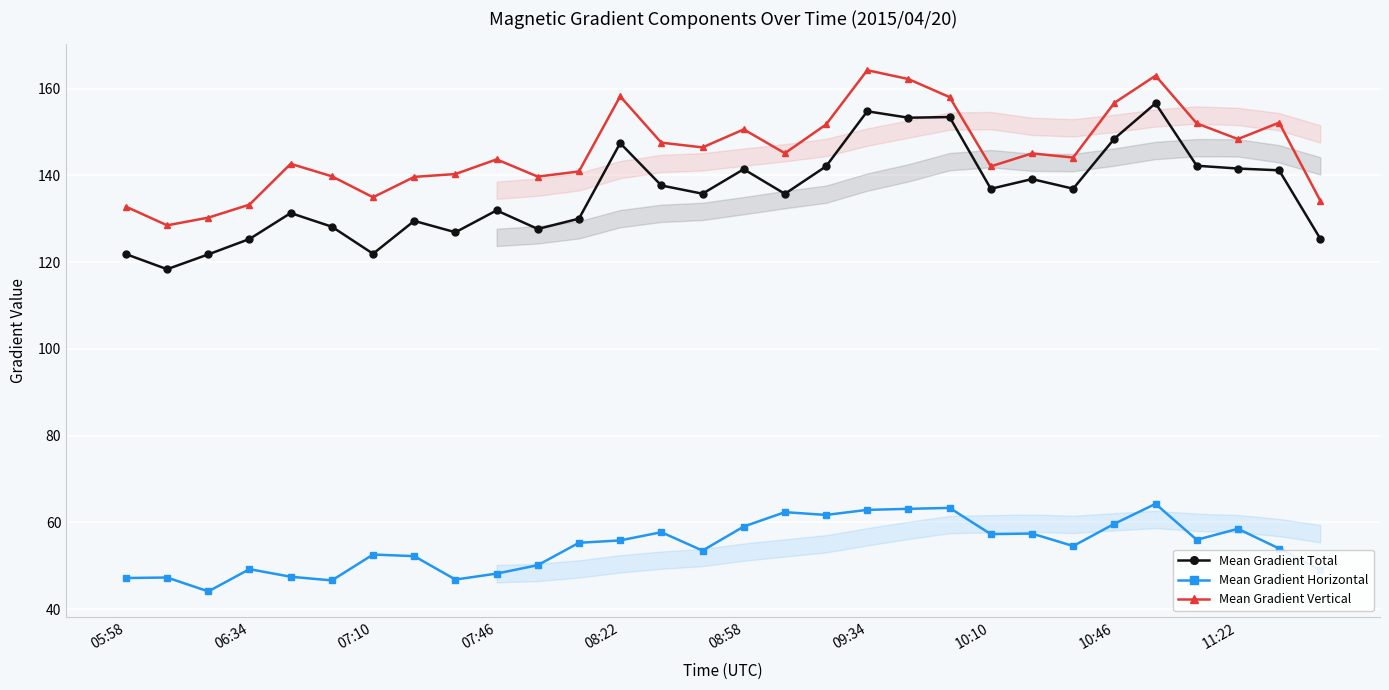

What is the total value across all series at 07:46?

323.9